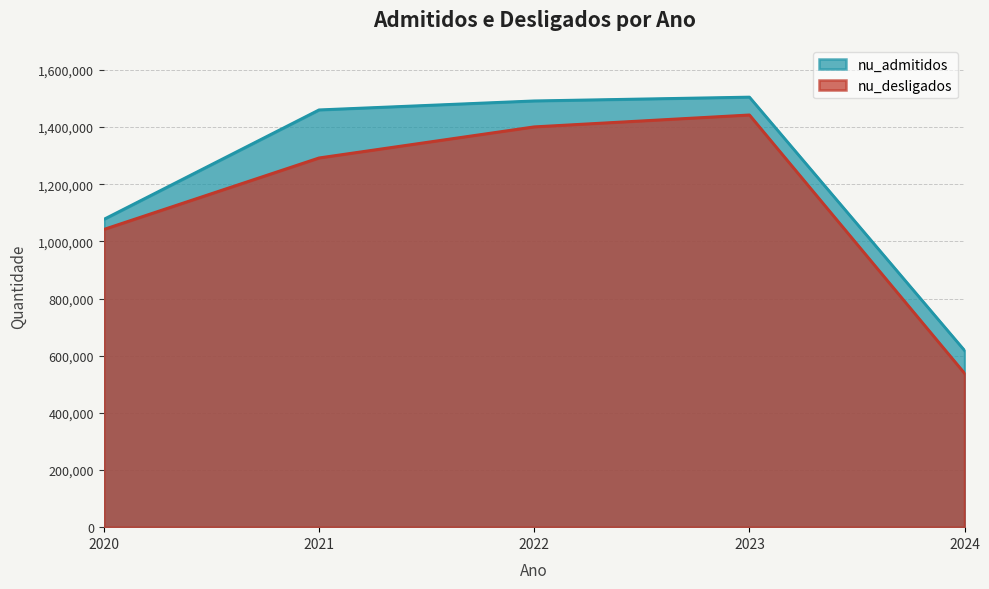

Is the value of nu_admitidos at 2024 greater than the value of nu_desligados at 2024?

Yes